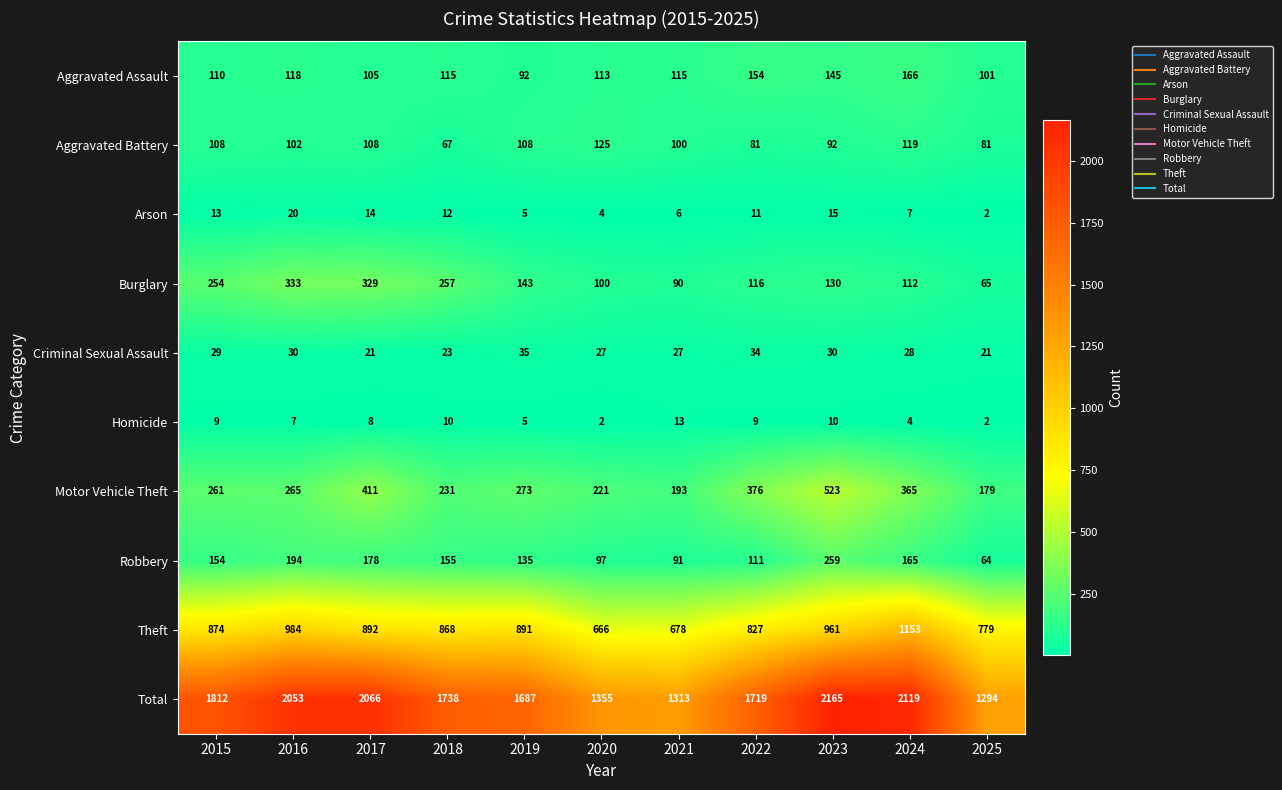

What is the difference between the maximum and second lowest values in the Homicide series?

11